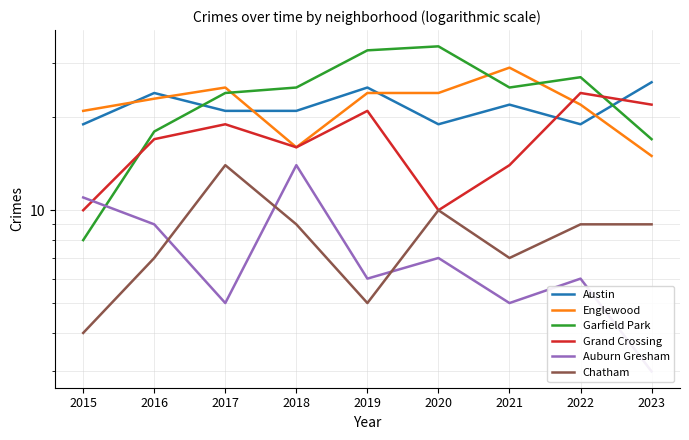

What is the average value of the Chatham series?

8